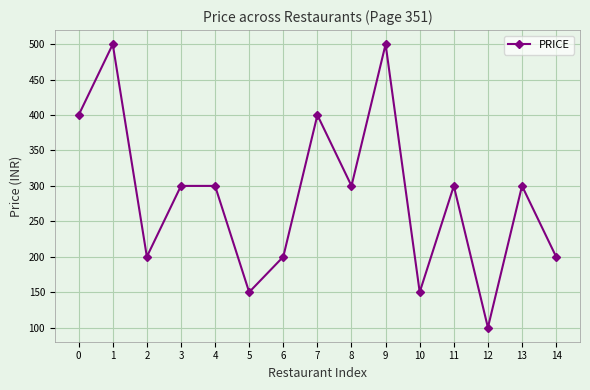

How many lines are shown in the chart?

1